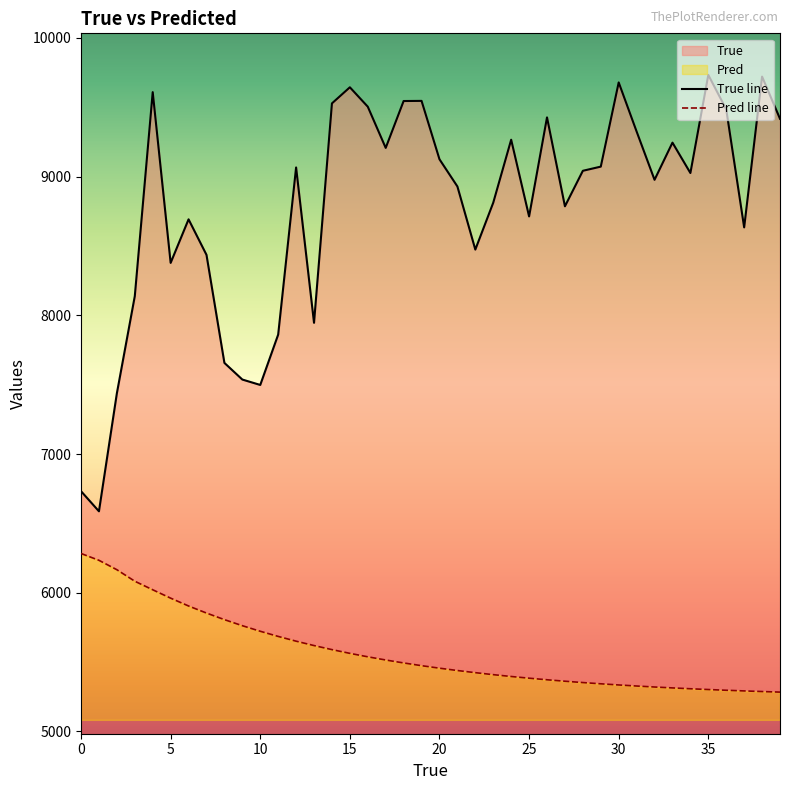

True or false: Pred line has more than 2 points higher than both neighbors.

False